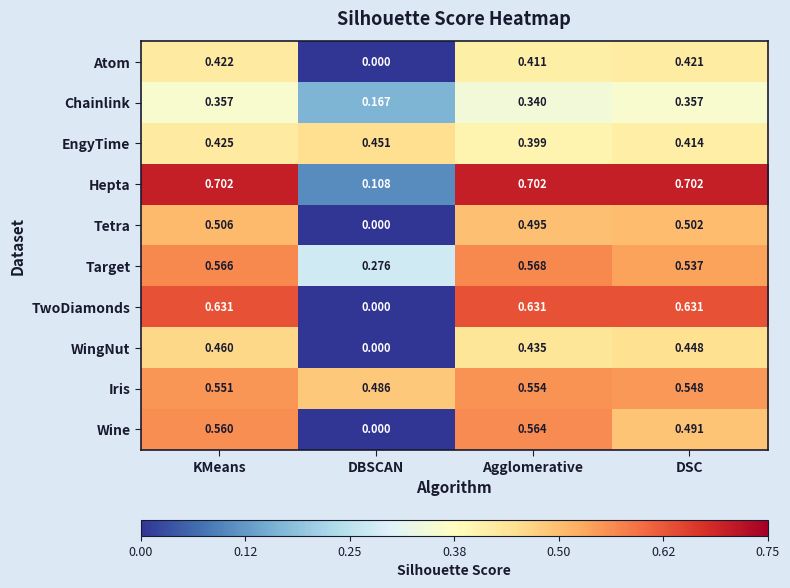

Where is Chainlink nearest to the value 0?

DBSCAN